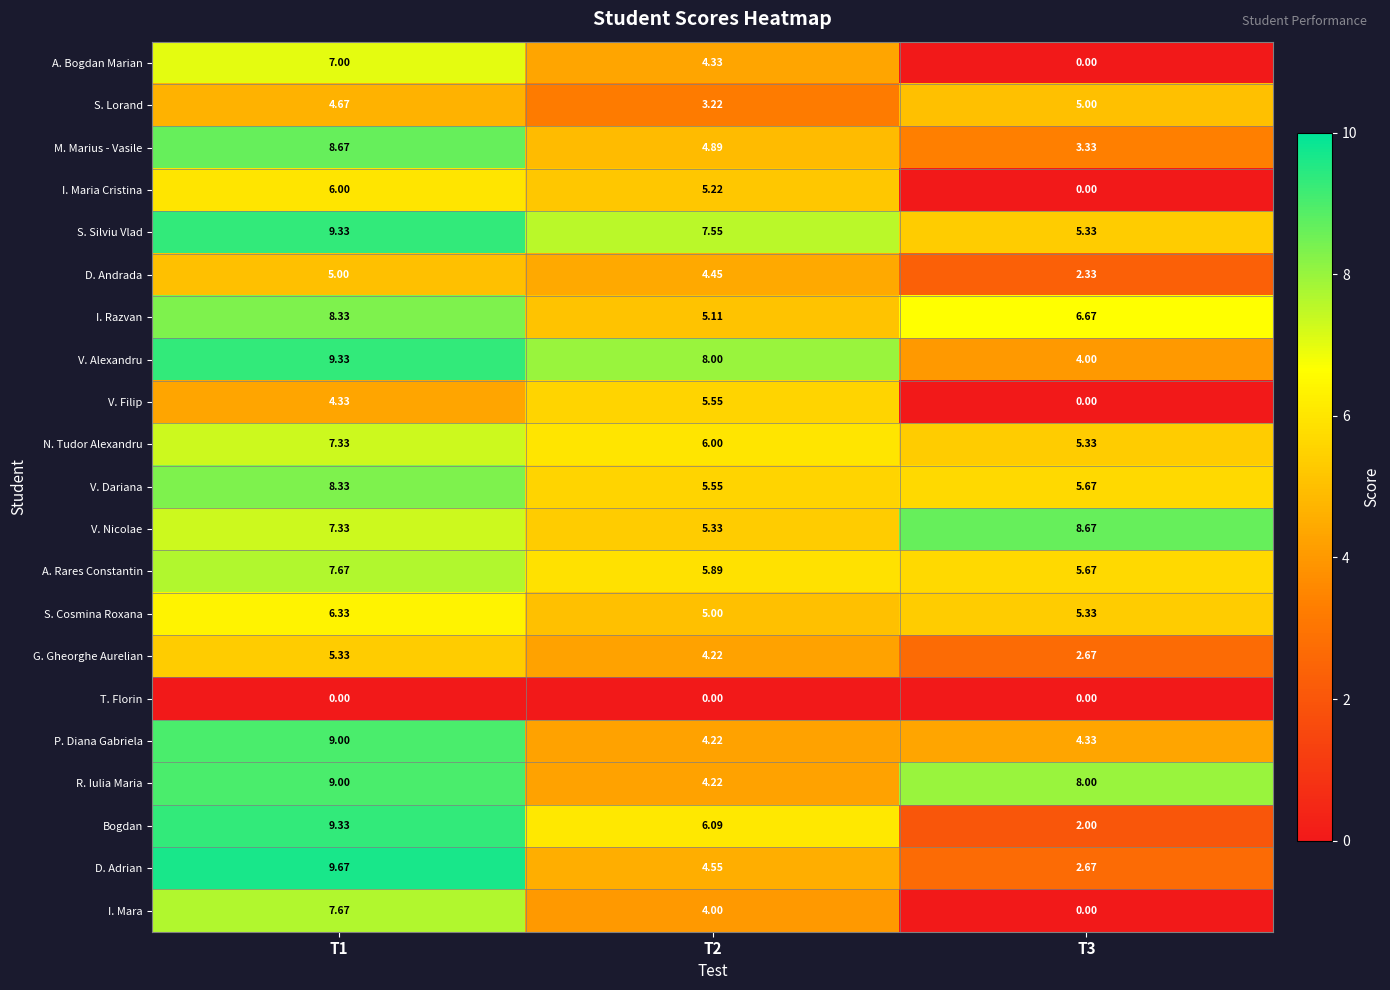

Which series changed the most between T1 and T2?

D. Adrian